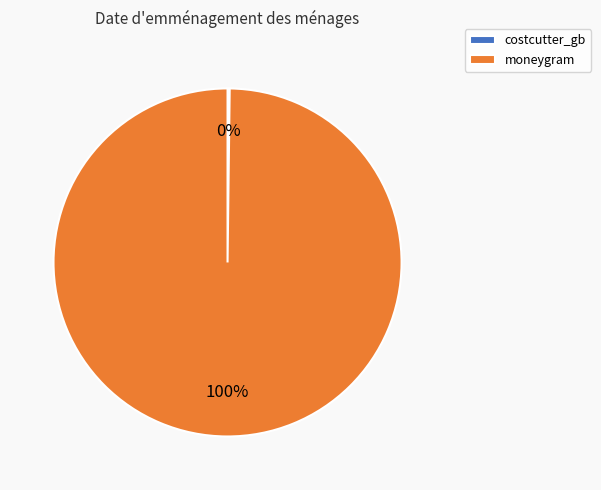

What percentage is the moneygram slice, to the nearest percent?

100%